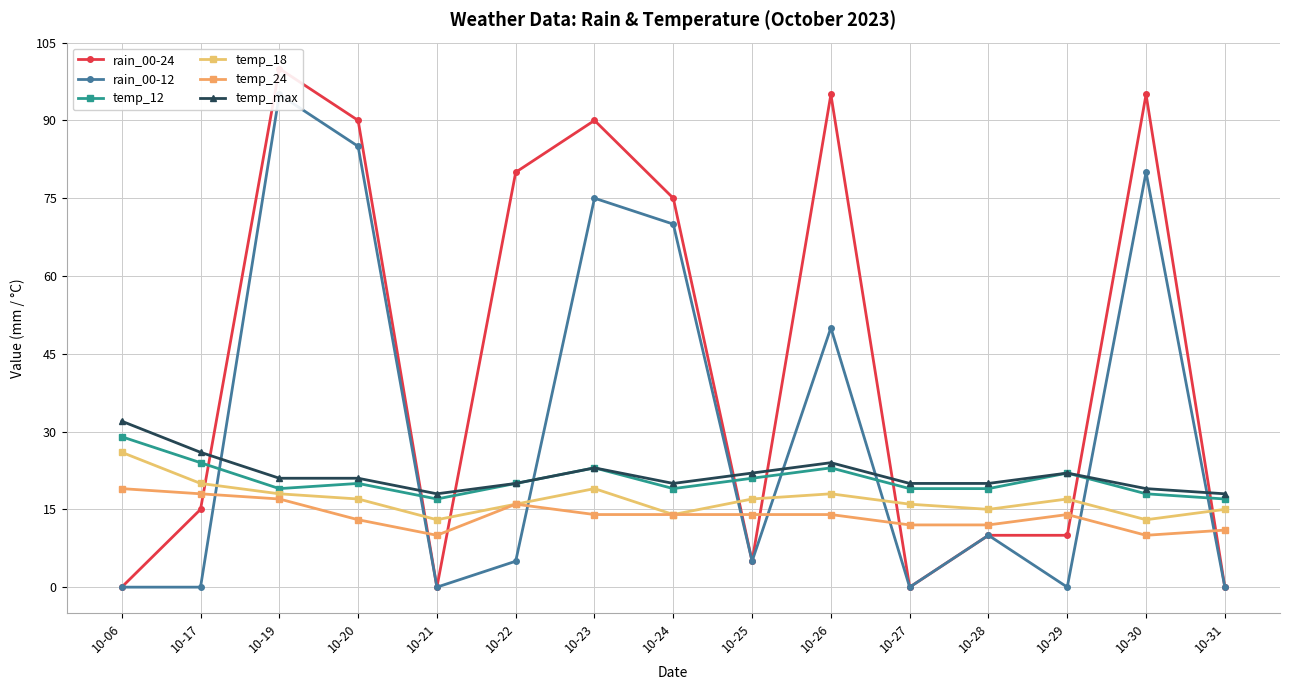

Does the chart have visible grid lines?

Yes